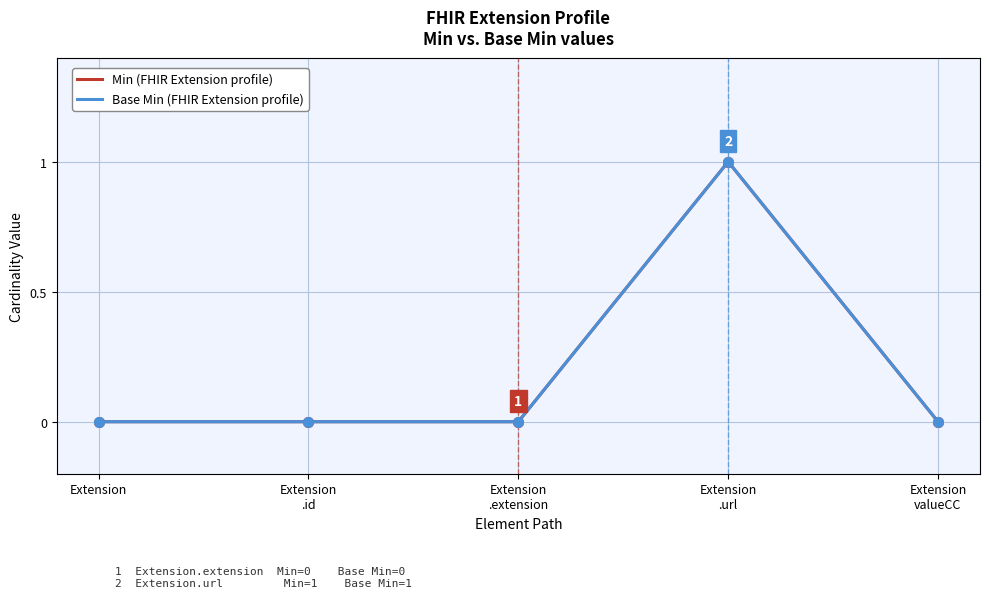

Does the chart display data point markers on the line(s)?

No